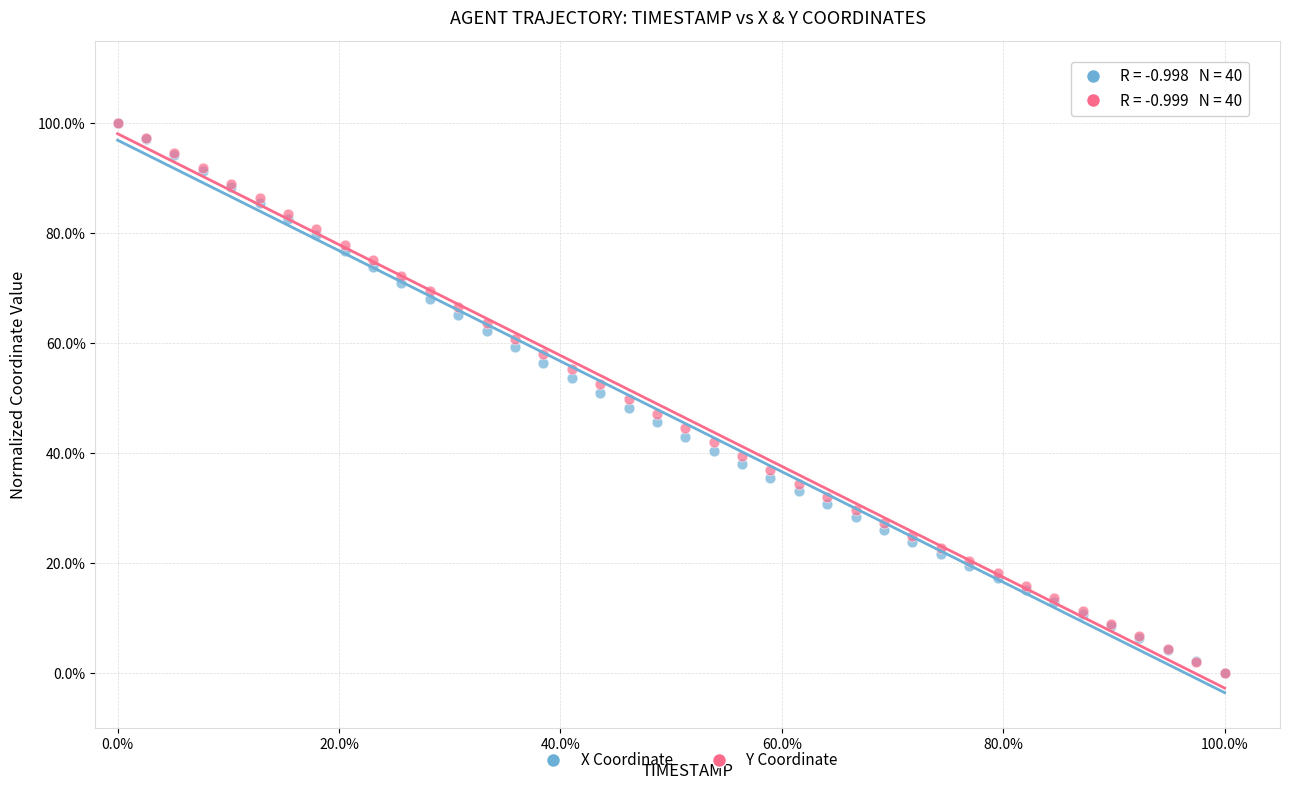

What are all the series names shown in the legend?

X Coordinate, Y Coordinate